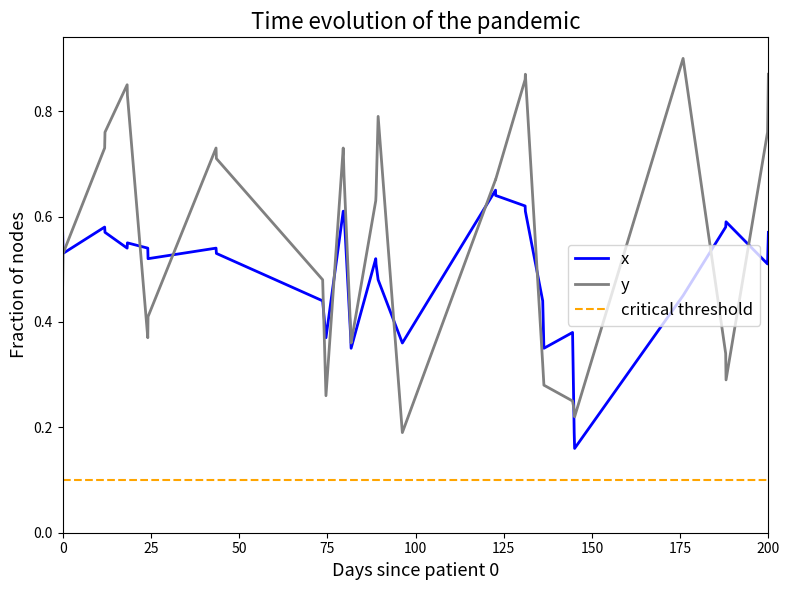

What is the sum of all x values?

19.1